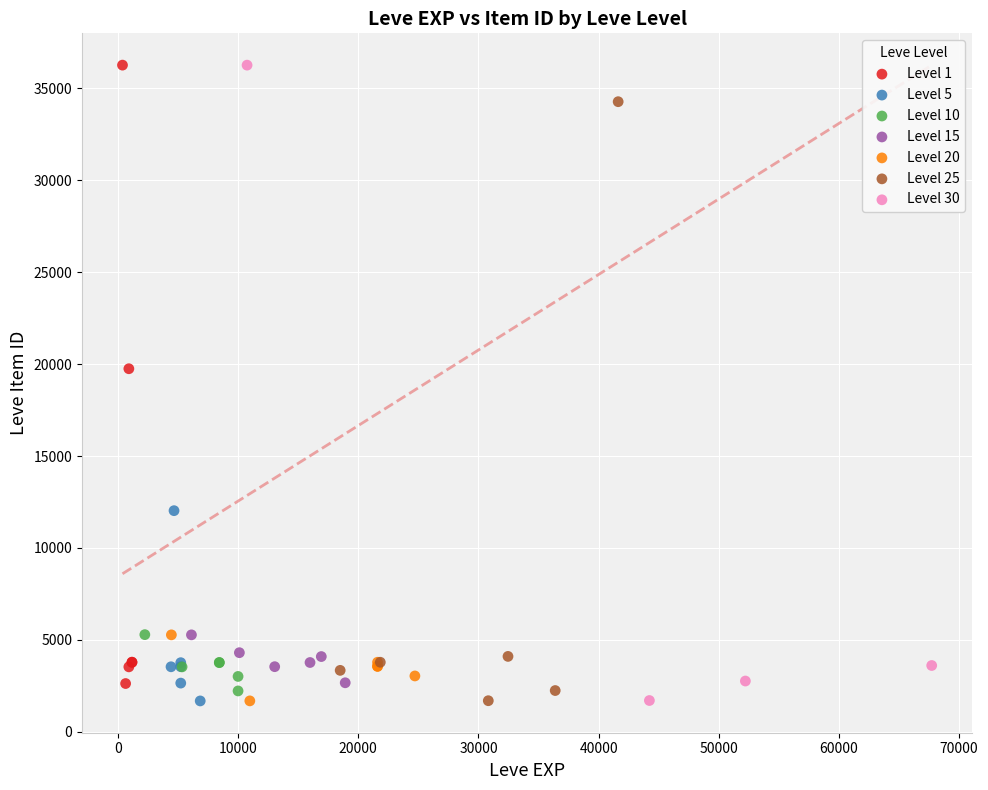

What are all the series names shown in the legend?

Level 1, Level 5, Level 10, Level 15, Level 20, Level 25, Level 30